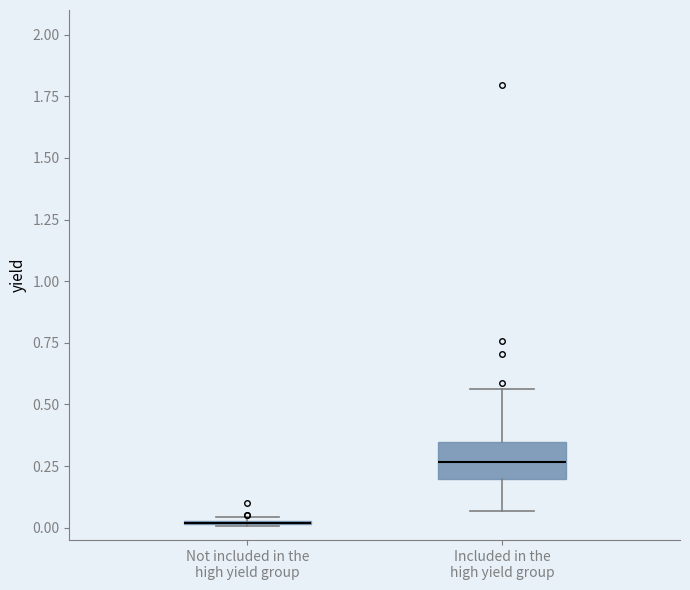

Reading left to right, read every box against the y-axis: the position of its median line, the range the box covers, and the ends of its whiskers. The values are not printed on the chart, so give them approximately, as read against the axis.

Not included in the high yield group: box collapsed to a line at 0.00, whiskers 0.00 to 0.05
Included in the high yield group: median 0.25, box 0.20 to 0.35, whiskers 0.05 to 0.55